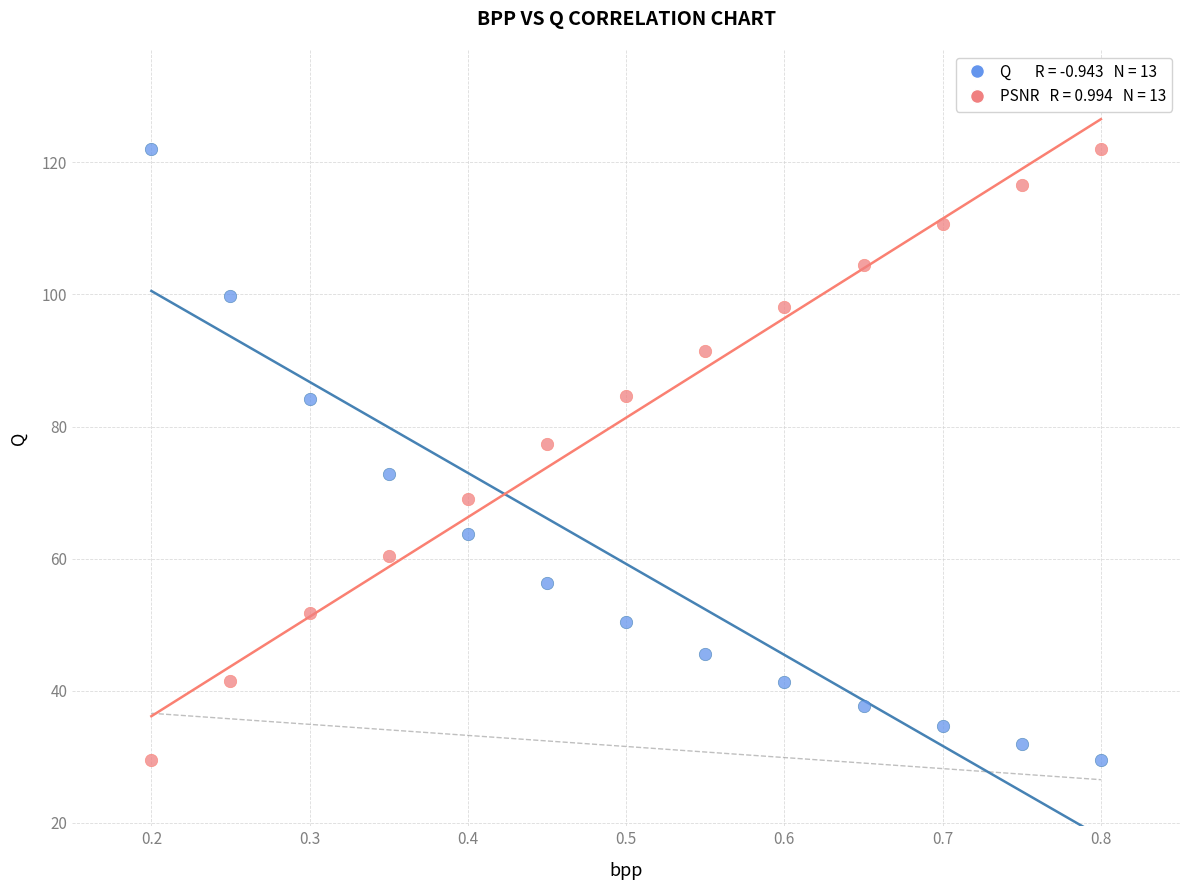

Across all data points, what is the range of Y values (max minus min)?

92.5